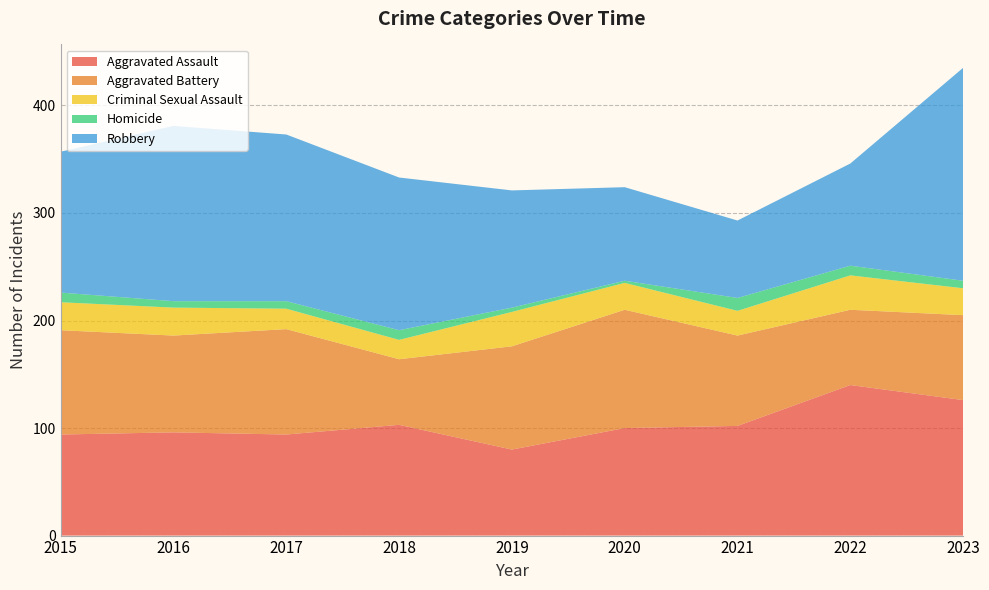

Reading left to right, what are all the values shown in this chart?

Aggravated Assault: 94	96	94	103	80	100	102	140	126
Aggravated Battery: 97	90	98	61	96	110	84	70	79
Criminal Sexual Assault: 26	26	19	18	32	25	23	32	25
Homicide: 9	6	7	9	4	2	12	9	7
Robbery: 131	163	155	142	109	87	72	95	198